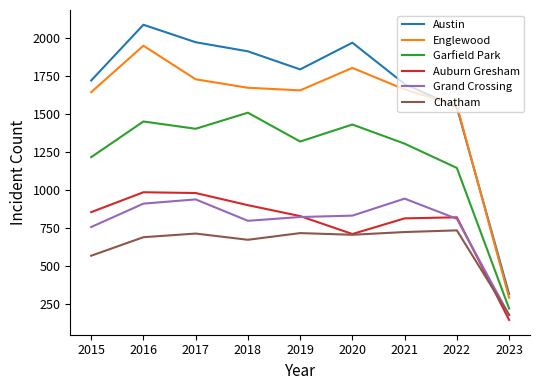

At which category does the chart reach its peak across all series?

2016